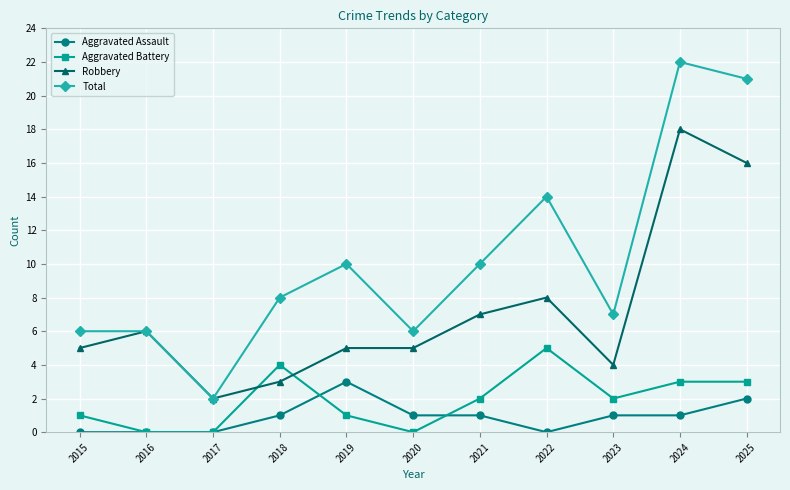

How many distinct data groups are displayed?

4